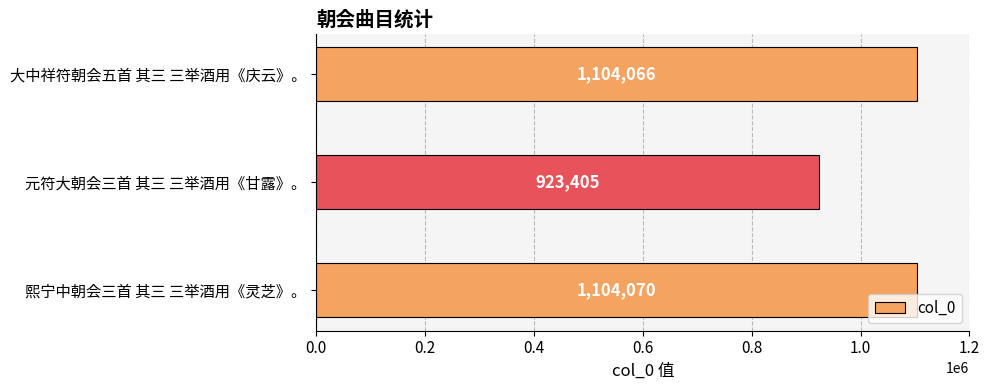

Which category has the lowest value across all series?

元符大朝会三首 其三 三举酒用《甘露》。